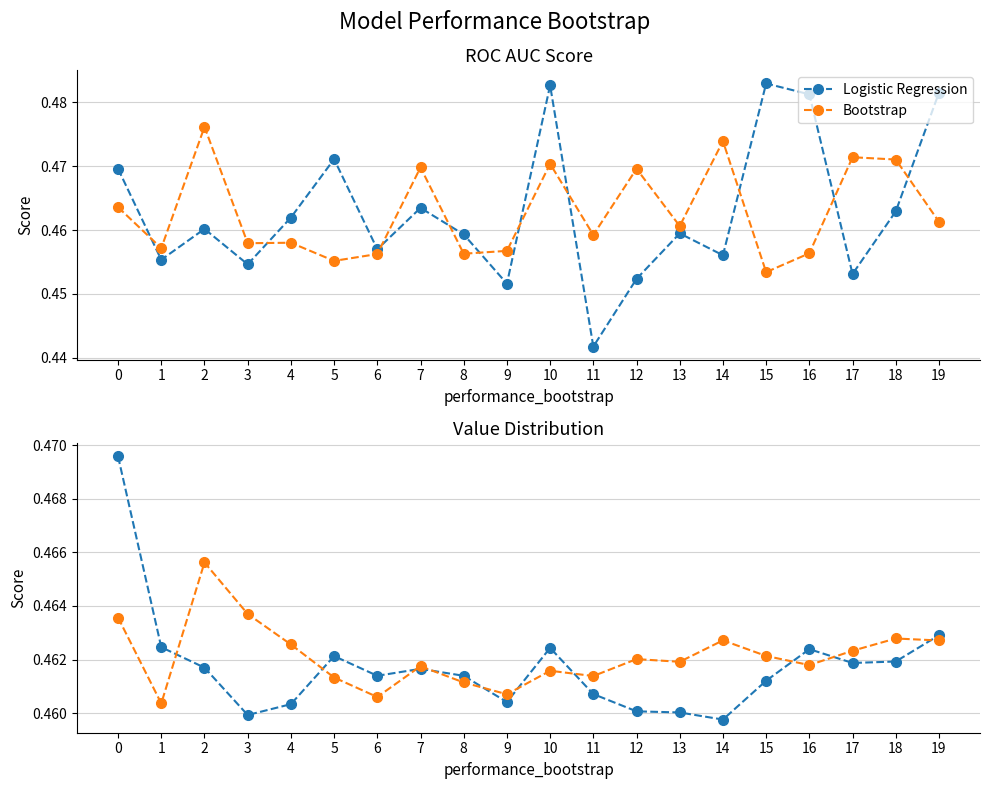

What is the value of the Bootstrap point at the 11th from the left?

0.5